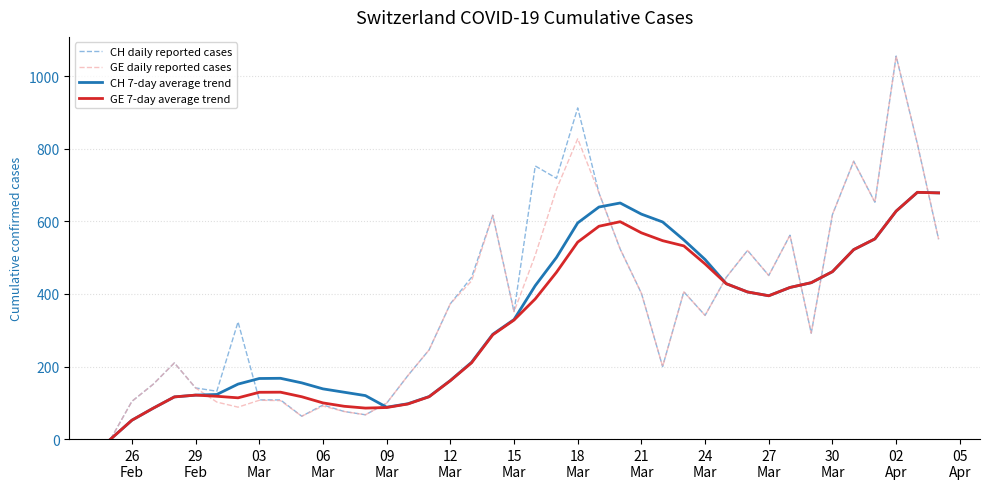

What is the greatest value displayed?

1056.0